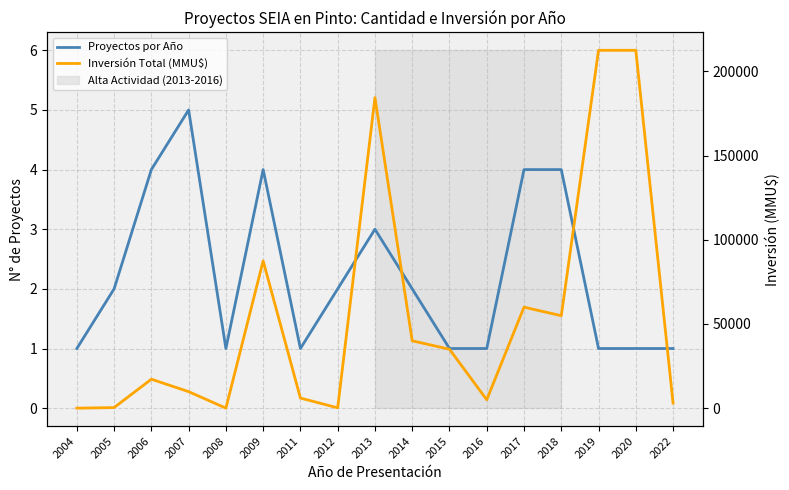

Rank the series at 2005 from highest to lowest value.

Inversión Total (MMU$), Proyectos por Año